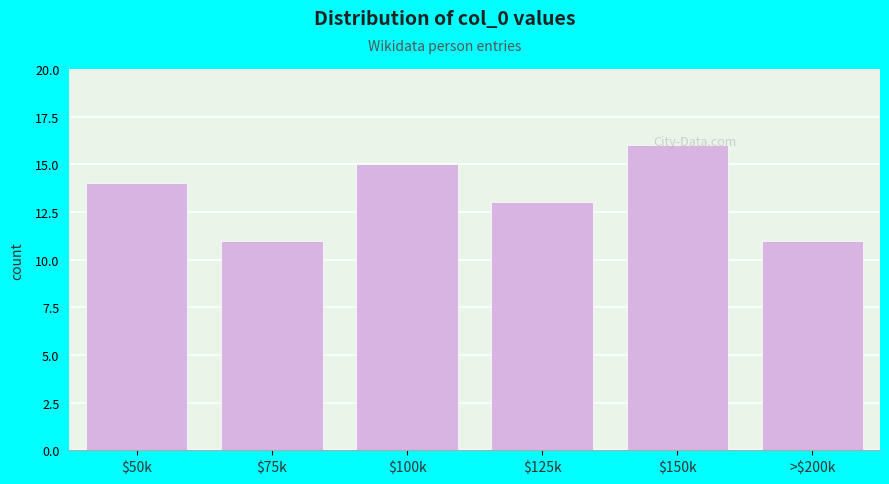

What is the approximate value at $75k?

11